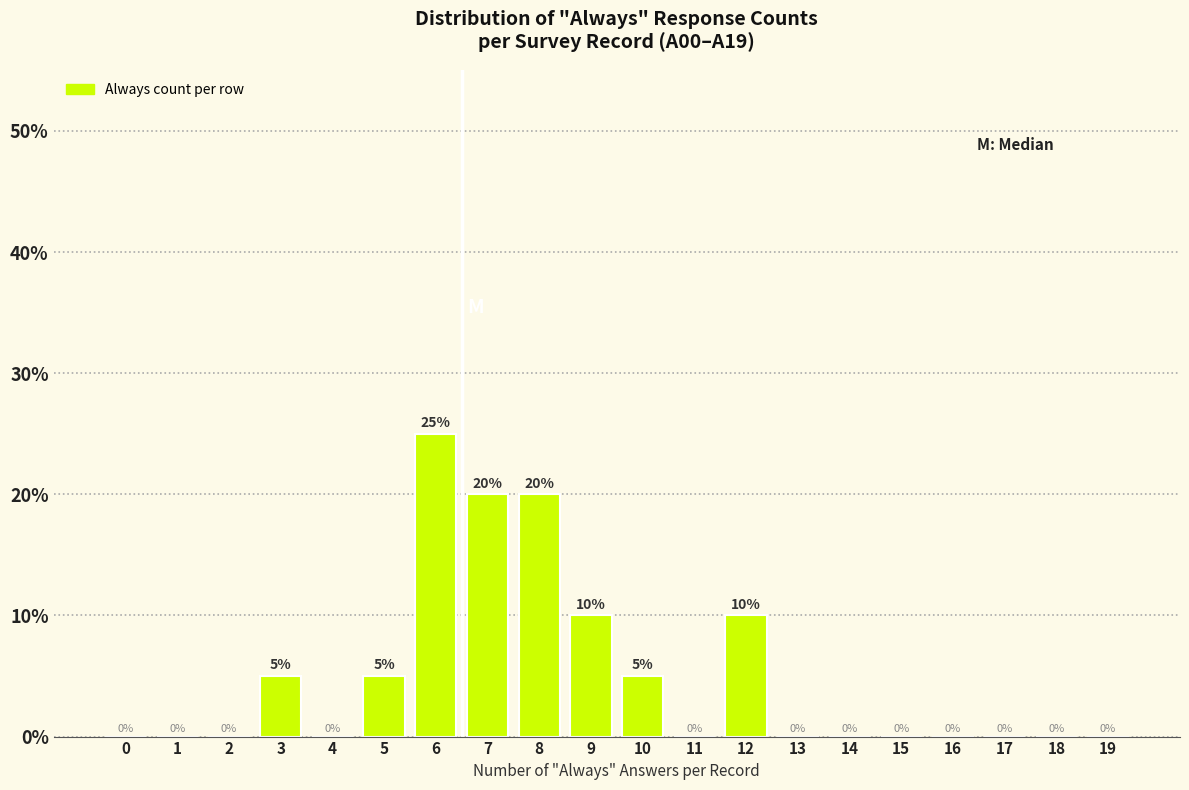

Reading left to right, extract all data points from this chart.

0=0	1=0	2=0	3=5	4=0	5=5	6=25	7=20	8=20	9=10	10=5	11=0	12=10	13=0	14=0	15=0	16=0	17=0	18=0	19=0